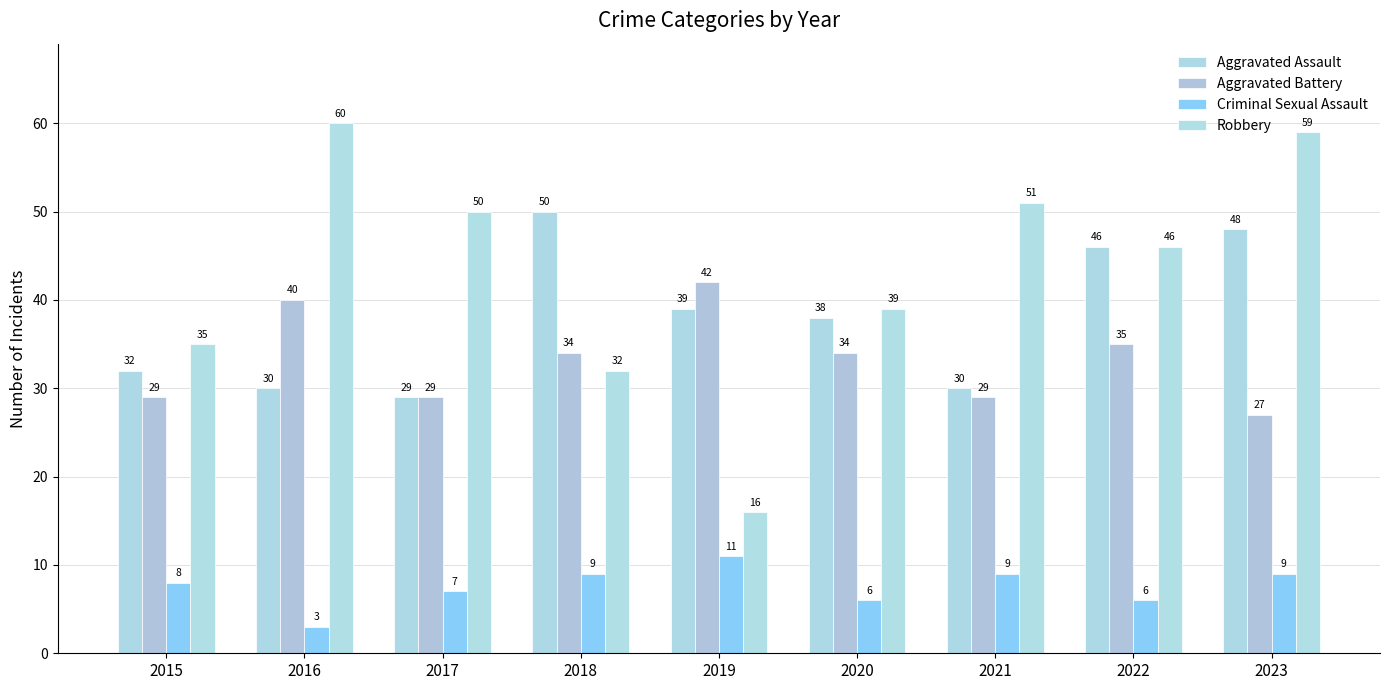

Reading left to right, transcribe all the data shown in this chart.

Aggravated Assault: 2015=32	2016=30	2017=29	2018=50	2019=39	2020=38	2021=30	2022=46	2023=48
Aggravated Battery: 2015=29	2016=40	2017=29	2018=34	2019=42	2020=34	2021=29	2022=35	2023=27
Criminal Sexual Assault: 2015=8	2016=3	2017=7	2018=9	2019=11	2020=6	2021=9	2022=6	2023=9
Robbery: 2015=35	2016=60	2017=50	2018=32	2019=16	2020=39	2021=51	2022=46	2023=59